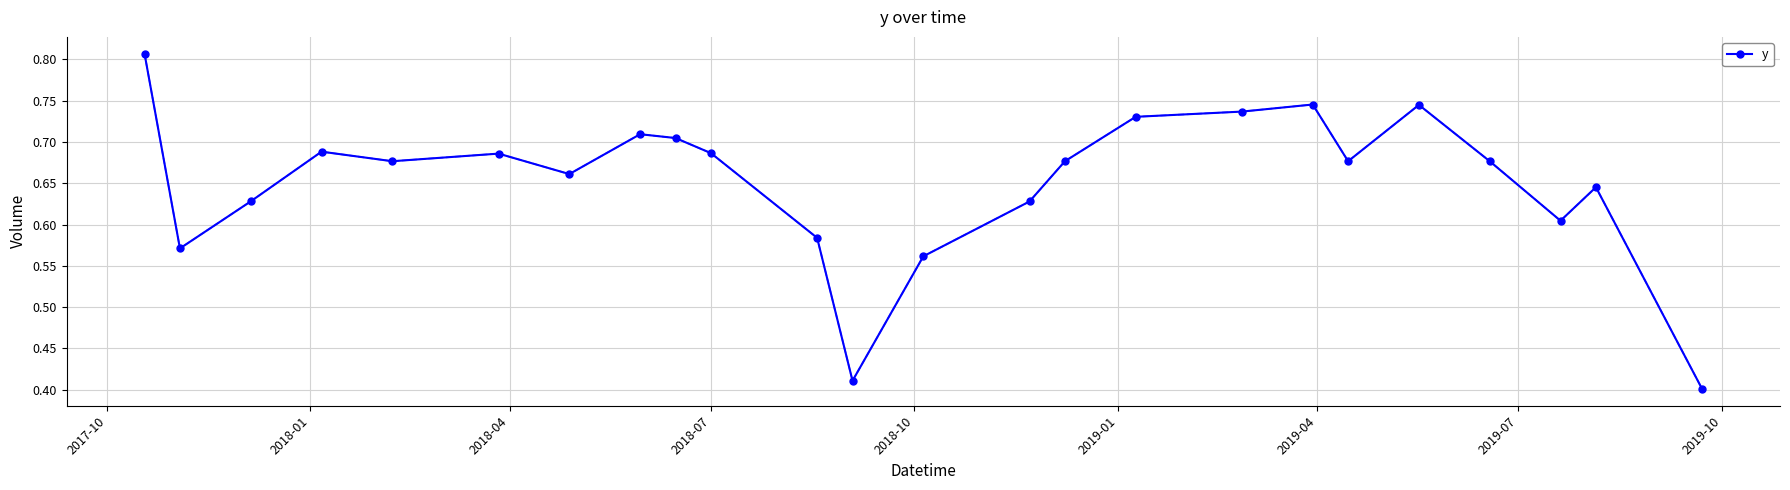

True or false: there are more than 2 points higher than both neighbors.

True